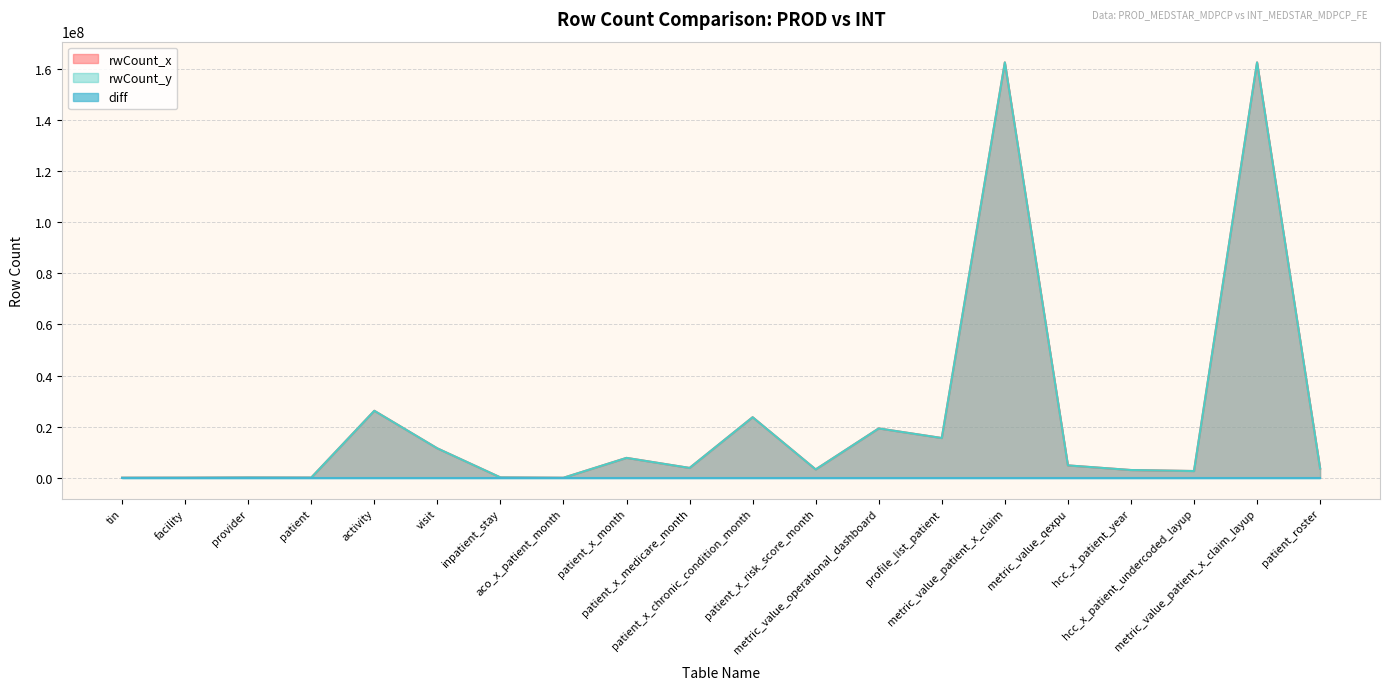

What is the difference between the second highest and minimum values in the rwCount_y series?

162591528